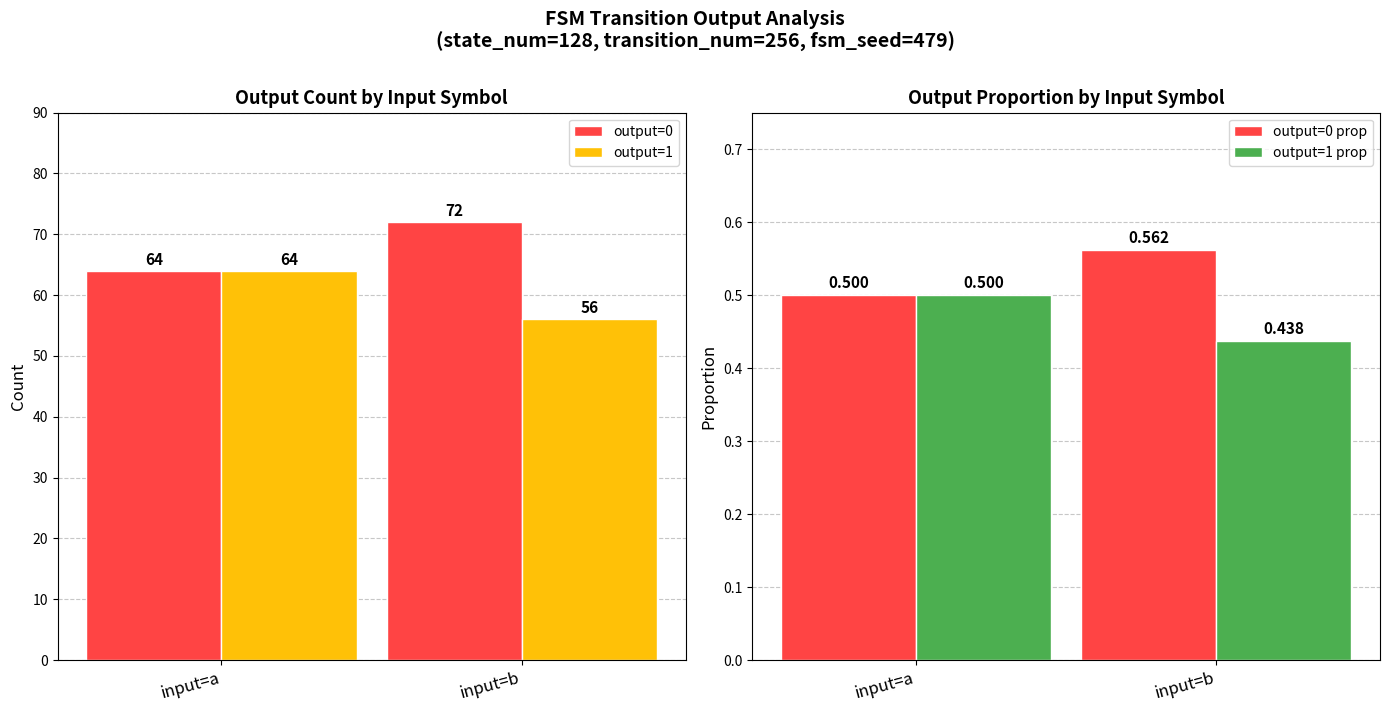

List the labels in order of output=0 prop value, smallest first.

input=a, input=b